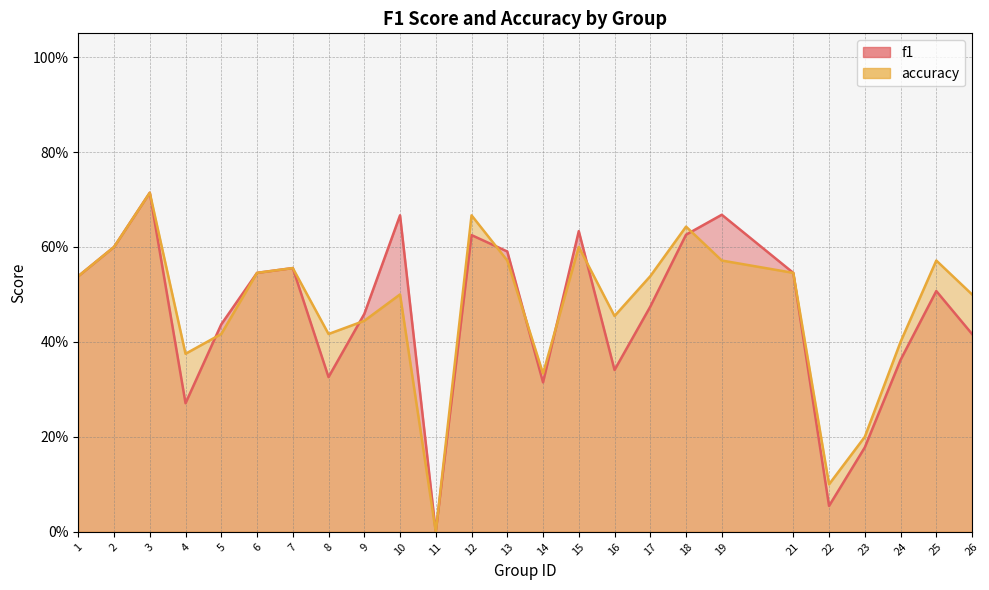

Rank the series by their average value, from lowest to highest.

f1, accuracy